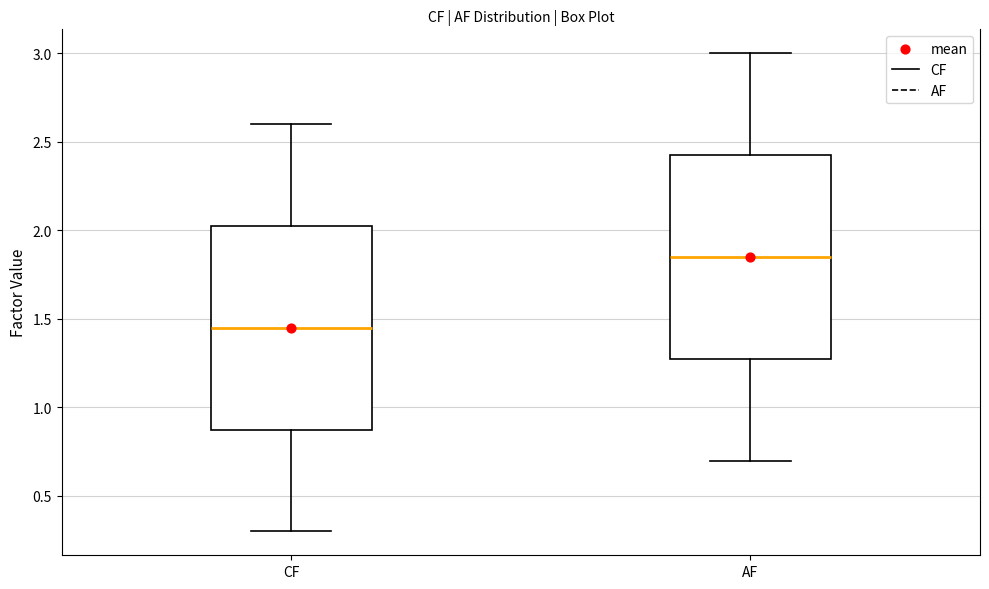

Which box has the lowest median line?

CF